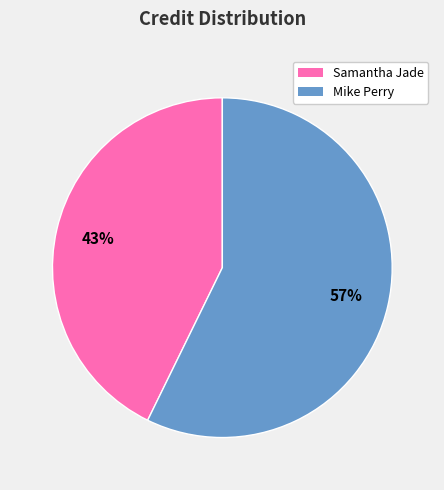

What is the ratio of the value at Mike Perry to the value at Samantha Jade?

1.3